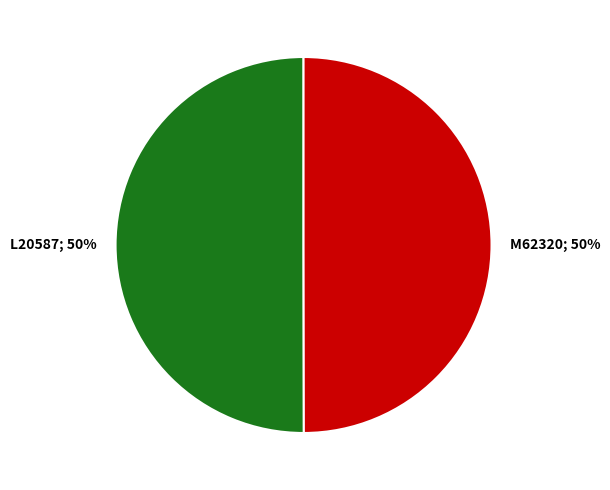

To the nearest percent, what is the average slice percentage?

50%